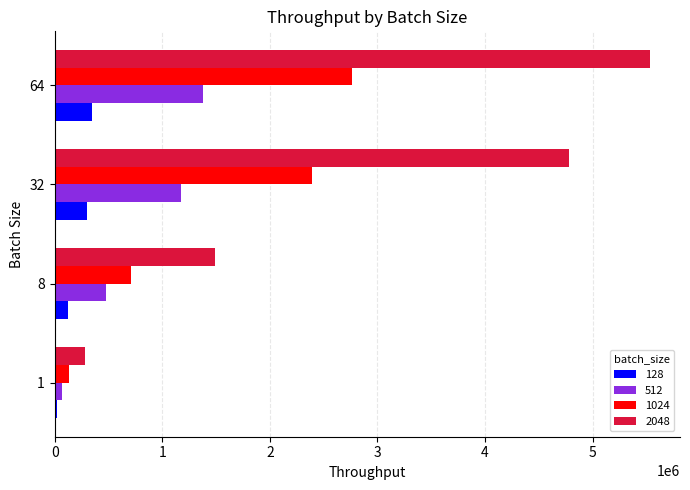

True or false: 128 has a value of 521729.4 at 64.

False